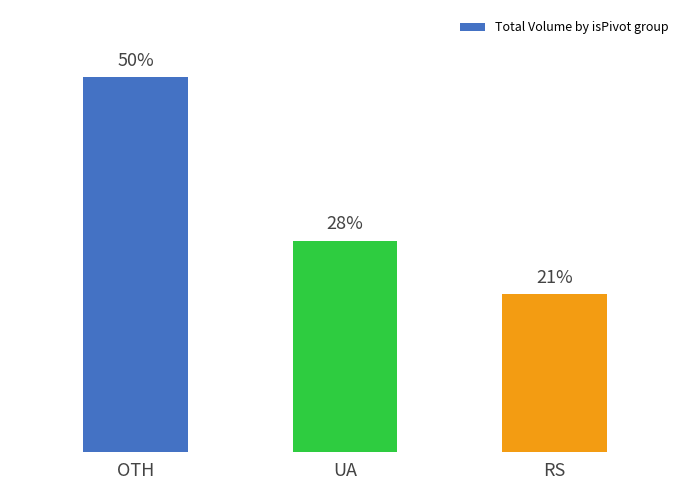

Does the chart contain any negative values?

No